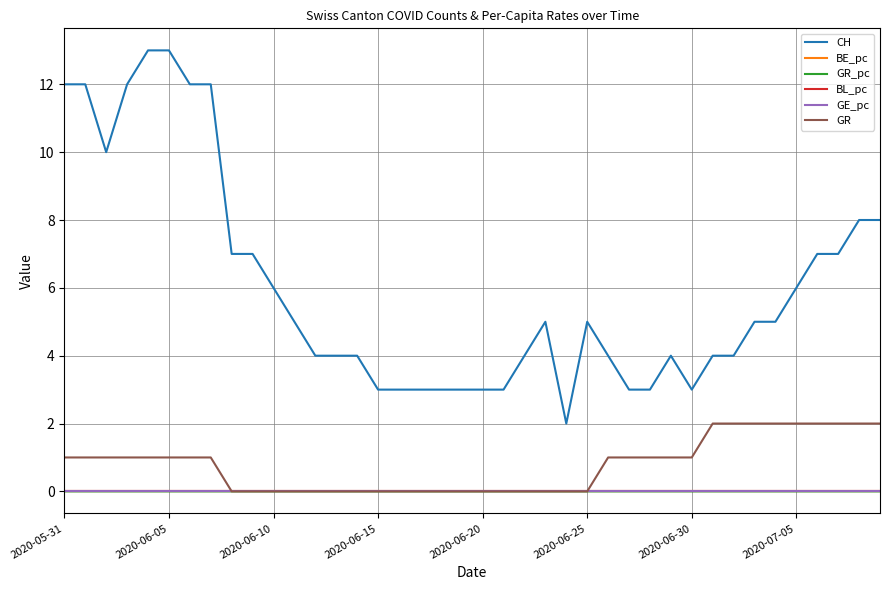

True or false: CH and BL_pc intersect in this chart.

False